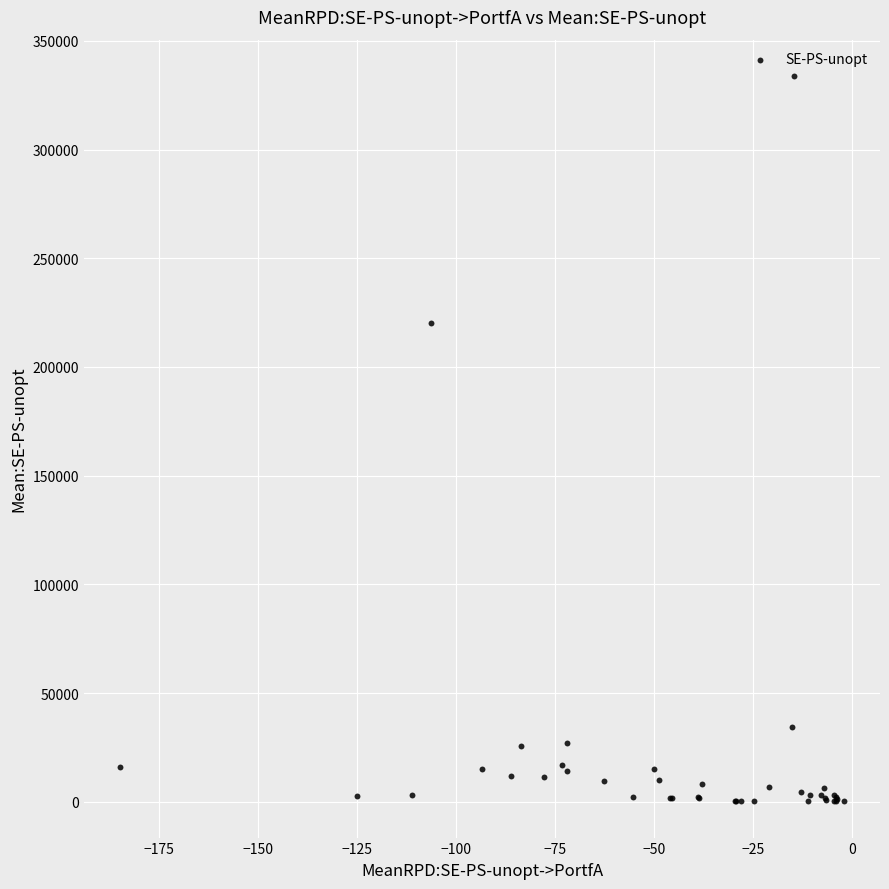

What Y value in the scatter plot is closest to 167047?

220295